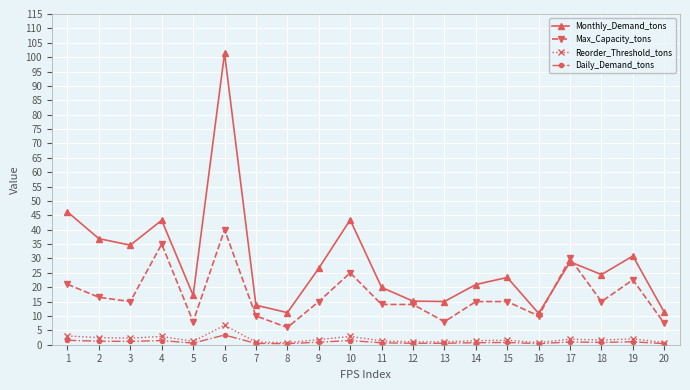

At which category is the sum across all series the highest?

6